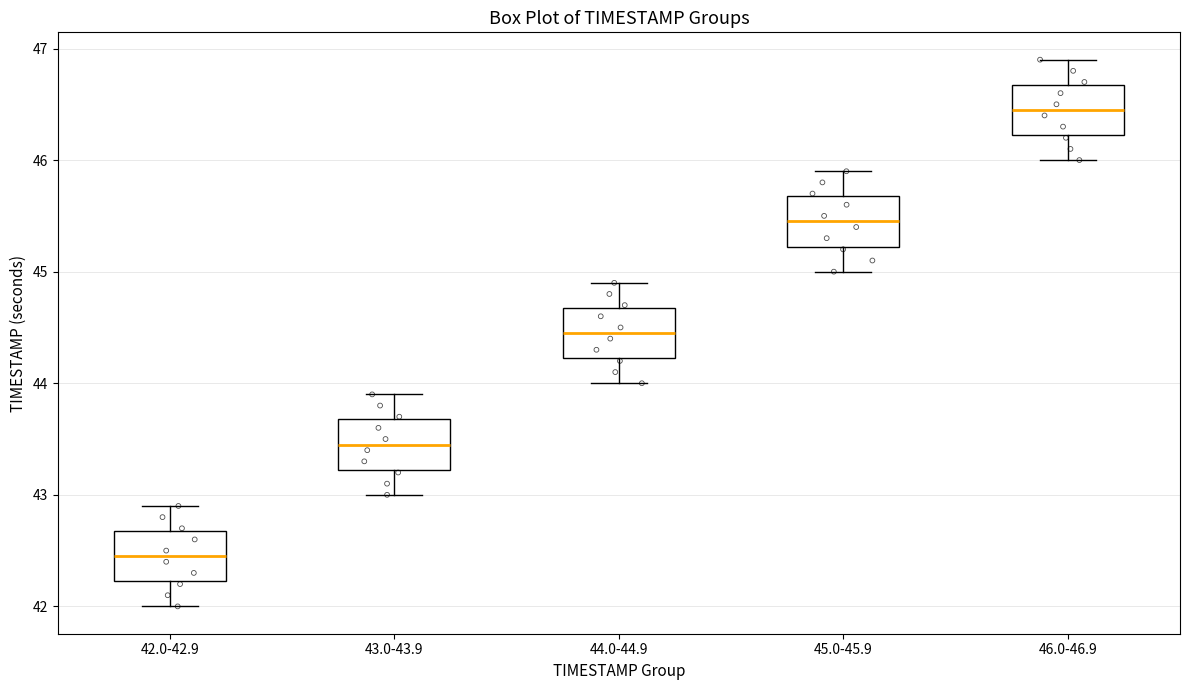

Reading left to right, transcribe this box plot: for each box, give where its median line is, the range the box spans, and where its two whiskers end, as read against the y-axis. The values are not printed on the chart, so give them approximately, as read against the axis.

42.0-42.9: median 42.5, box 42.2 to 42.7, whiskers 42.0 to 42.9
43.0-43.9: median 43.5, box 43.2 to 43.7, whiskers 43.0 to 43.9
44.0-44.9: median 44.5, box 44.2 to 44.7, whiskers 44.0 to 44.9
45.0-45.9: median 45.5, box 45.2 to 45.7, whiskers 45.0 to 45.9
46.0-46.9: median 46.5, box 46.2 to 46.7, whiskers 46.0 to 46.9